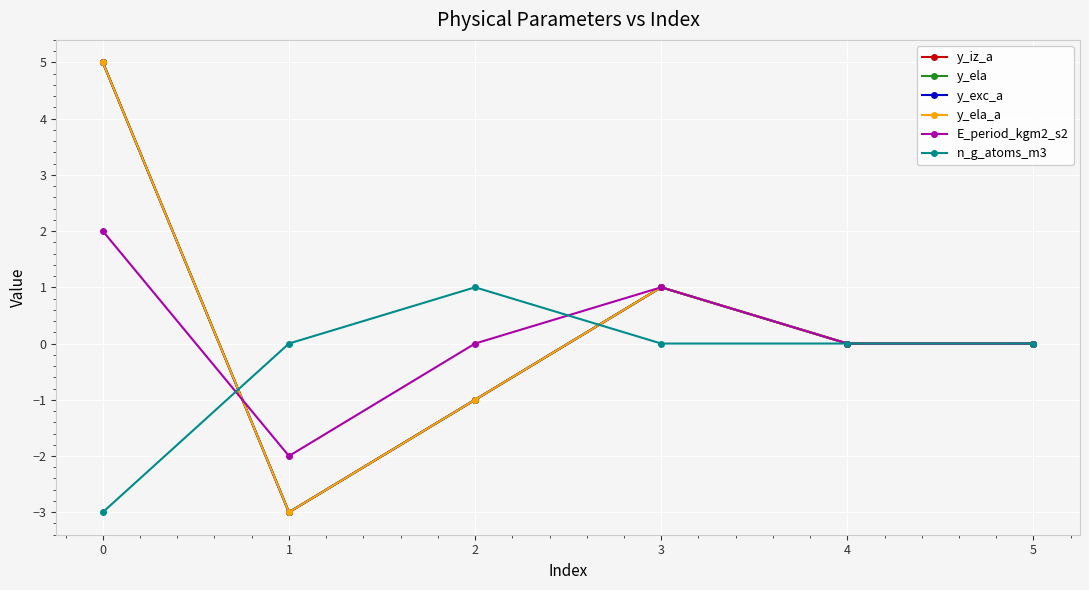

True or false: y_iz_a and y_ela_a intersect in this chart.

False